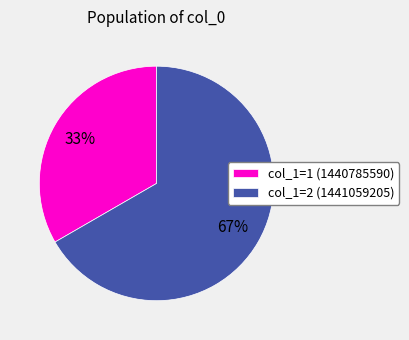

Rank the categories by value from highest to lowest.

col_1=2 (1441059205), col_1=1 (1440785590)